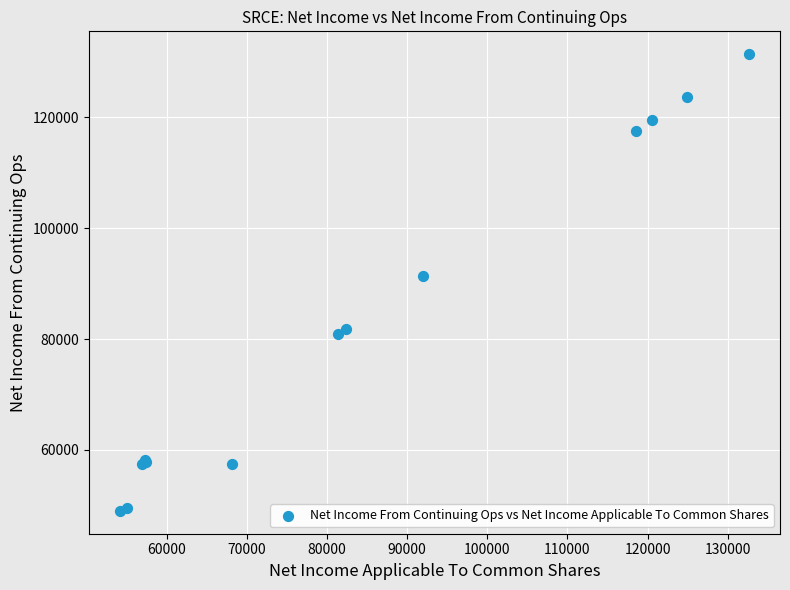

What Y value in the scatter plot is closest to 90200?

91400